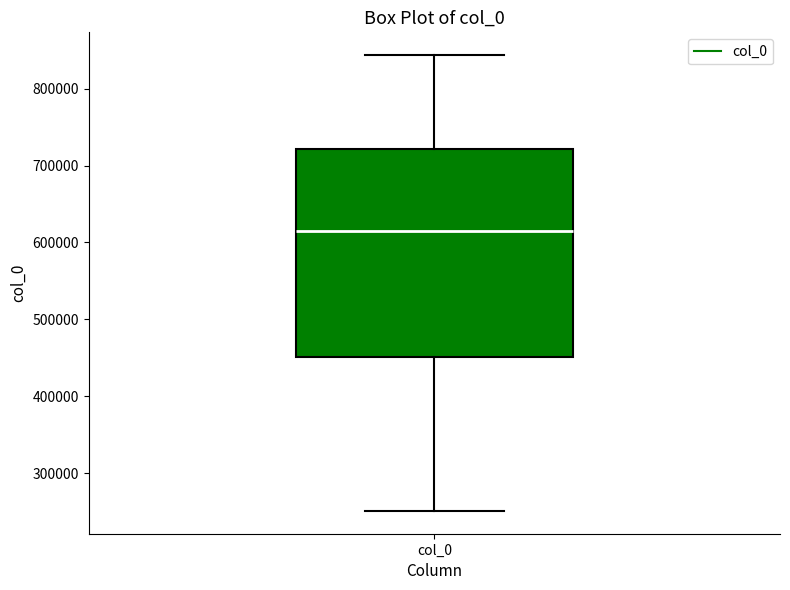

Where is the lower edge of the box for col_0 on the y-axis? The values are not printed on the chart, so give them approximately, as read against the axis.

450000